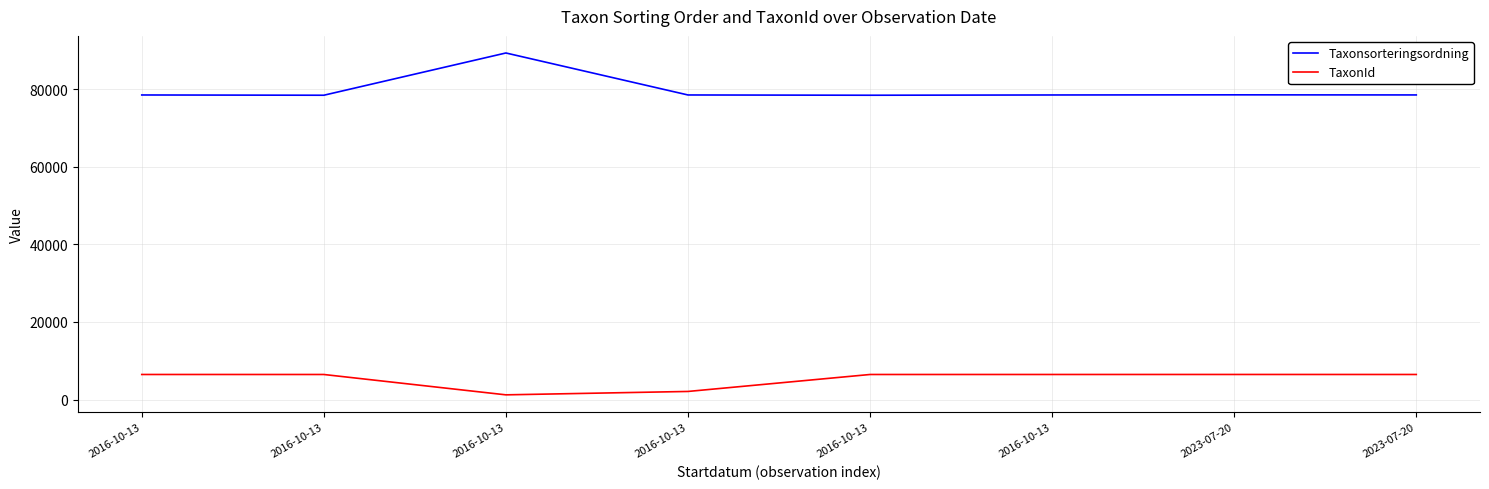

At 2016-10-13, list the series in order from largest to smallest.

Taxonsorteringsordning, TaxonId